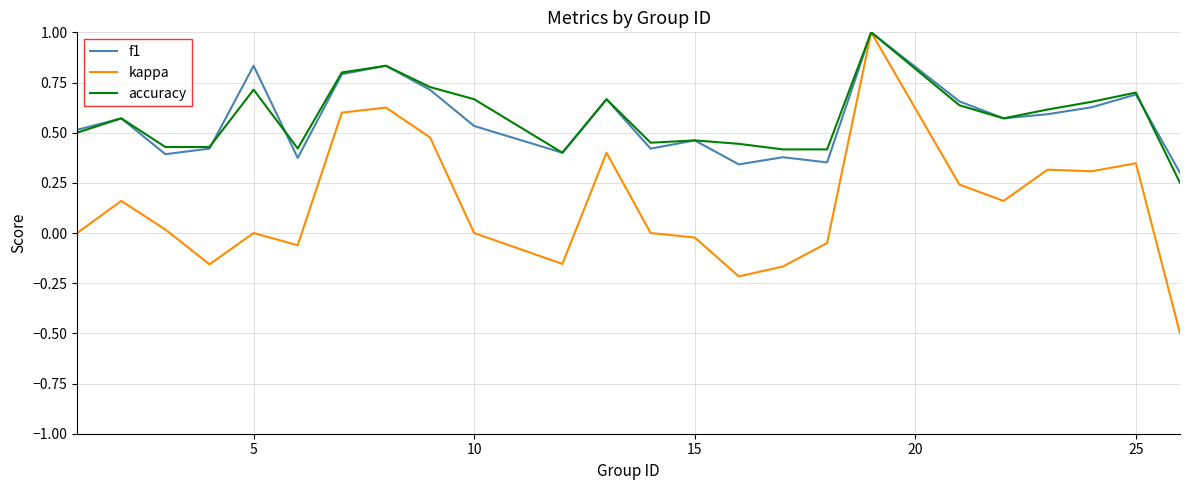

What is the minimum value shown in the chart?

-0.5